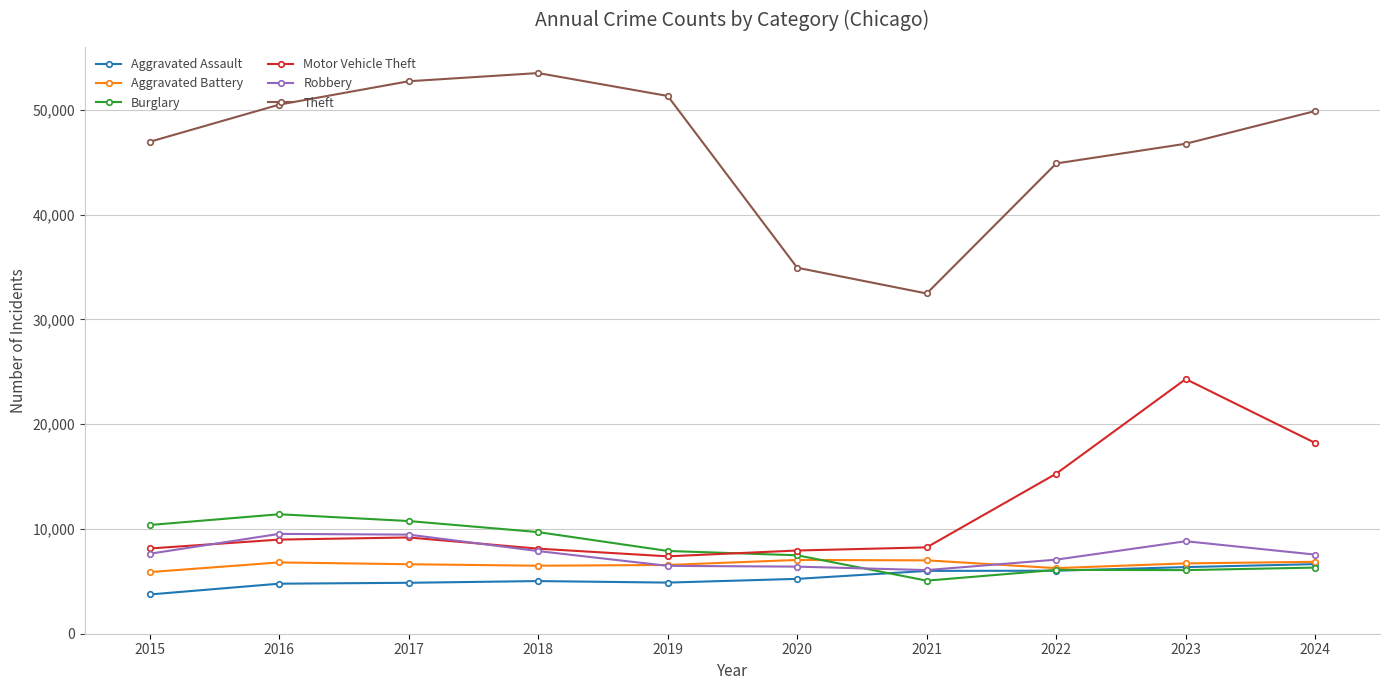

True or false: Robbery and Theft cross at least once.

False